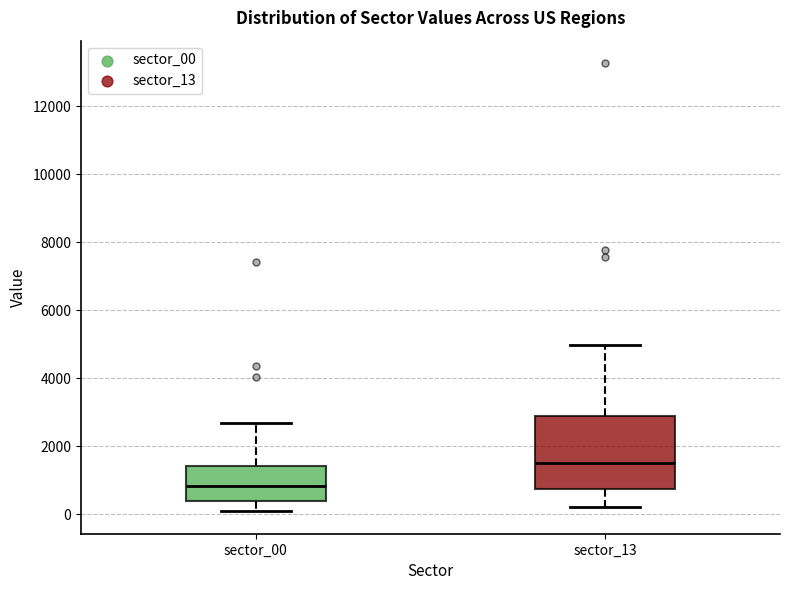

Reading left to right, read every box against the y-axis: the position of its median line, the range the box covers, and the ends of its whiskers. The values are not printed on the chart, so give them approximately, as read against the axis.

sector_00: median 800, box 400 to 1400, whiskers 0 to 2600
sector_13: median 1600, box 800 to 3000, whiskers 200 to 5000